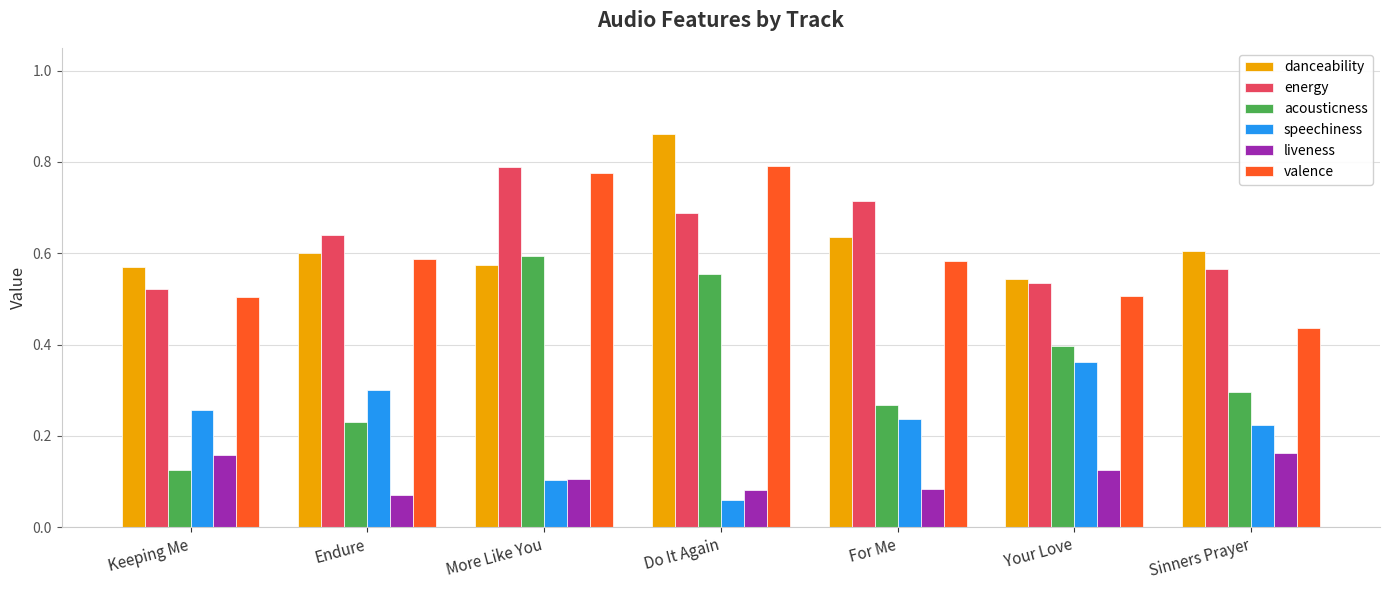

At how many categories does at least one series exceed 0?

7